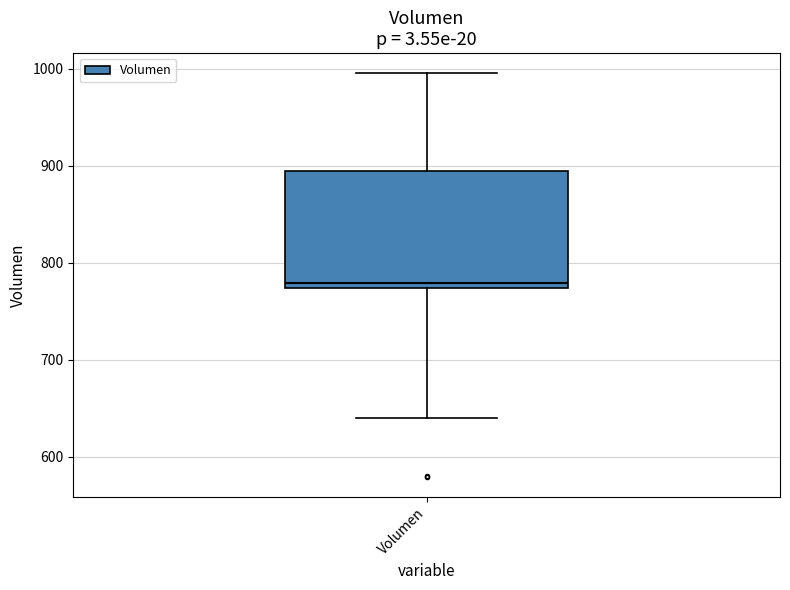

Transcribe this box plot: give where the median line is, the range the box spans, and where the two whiskers end, as read against the y-axis. The values are not printed on the chart, so give them approximately, as read against the axis.

median 780, box 770 to 890, whiskers 640 to 1000